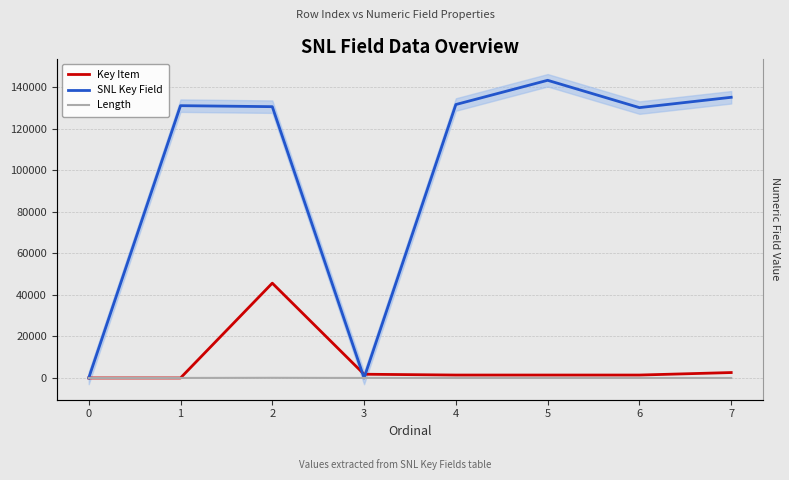

Which series ends up on top after the final intersection of Key Item and Length?

Key Item